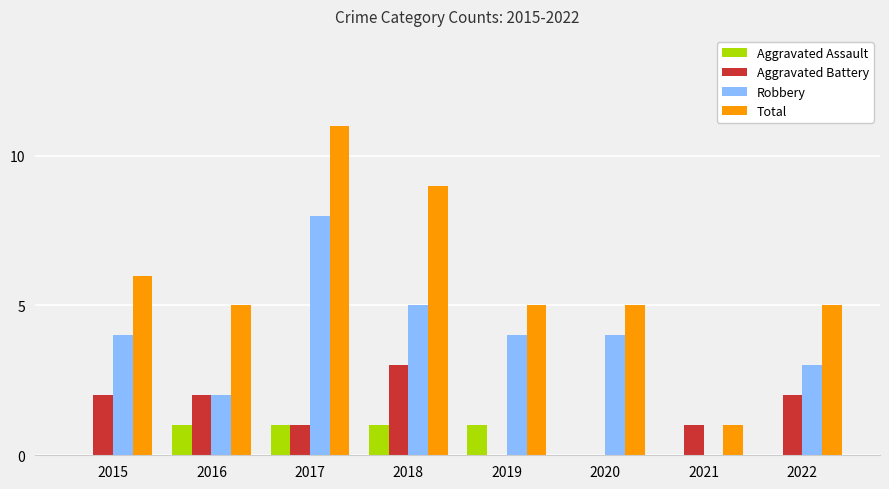

Reading right to left, extract all data points from this chart.

Aggravated Assault: 0	0	0	1	1	1	1	0
Aggravated Battery: 2	1	0	0	3	1	2	2
Robbery: 3	0	4	4	5	8	2	4
Total: 5	1	5	5	9	11	5	6